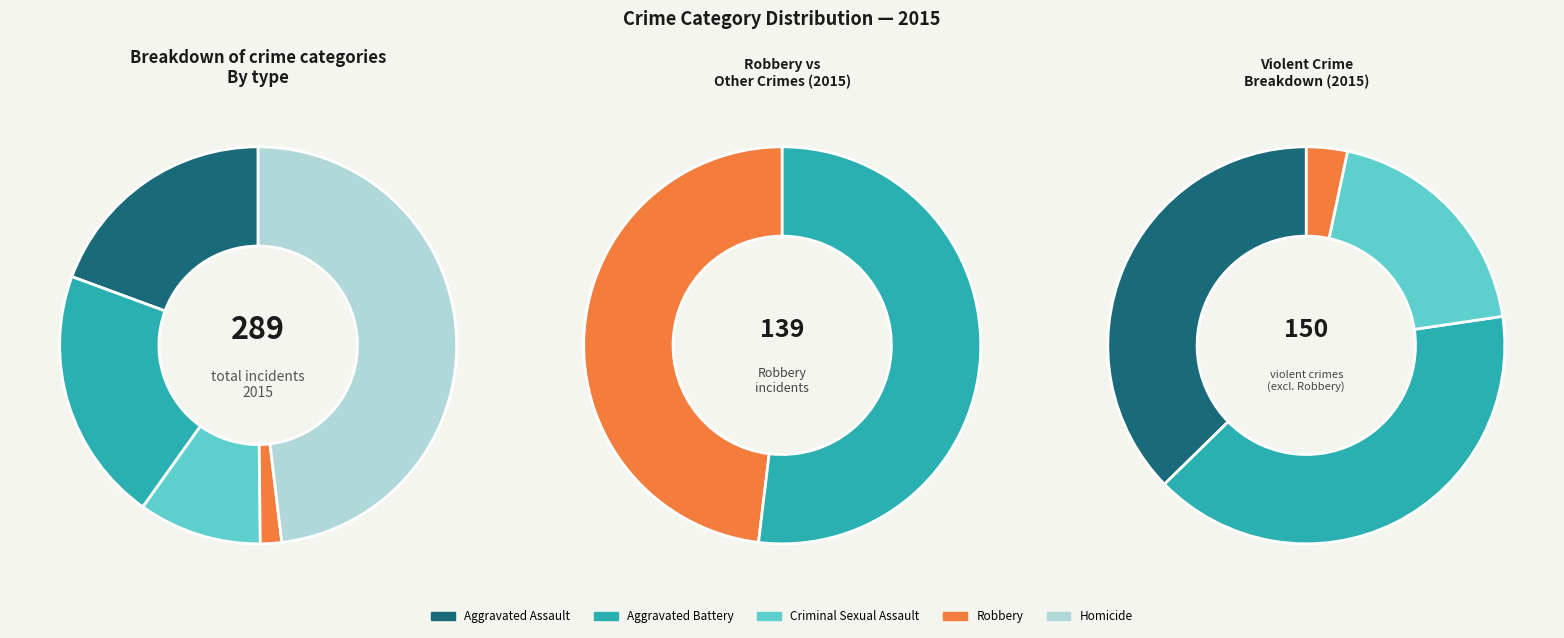

Combined, do Robbery and Aggravated Assault account for over 50%?

Yes